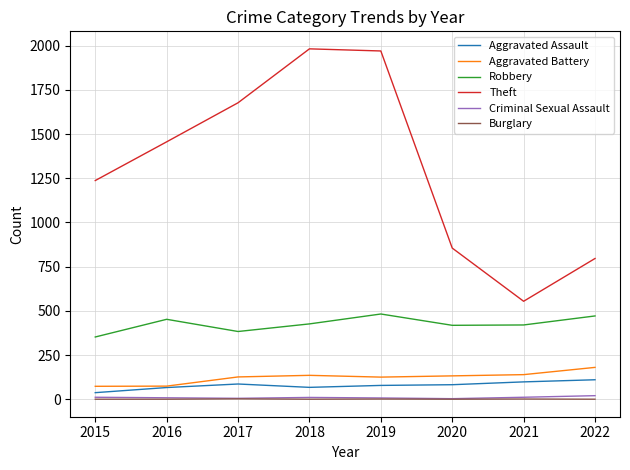

Between 2016 and 2018, which series saw the biggest shift?

Theft